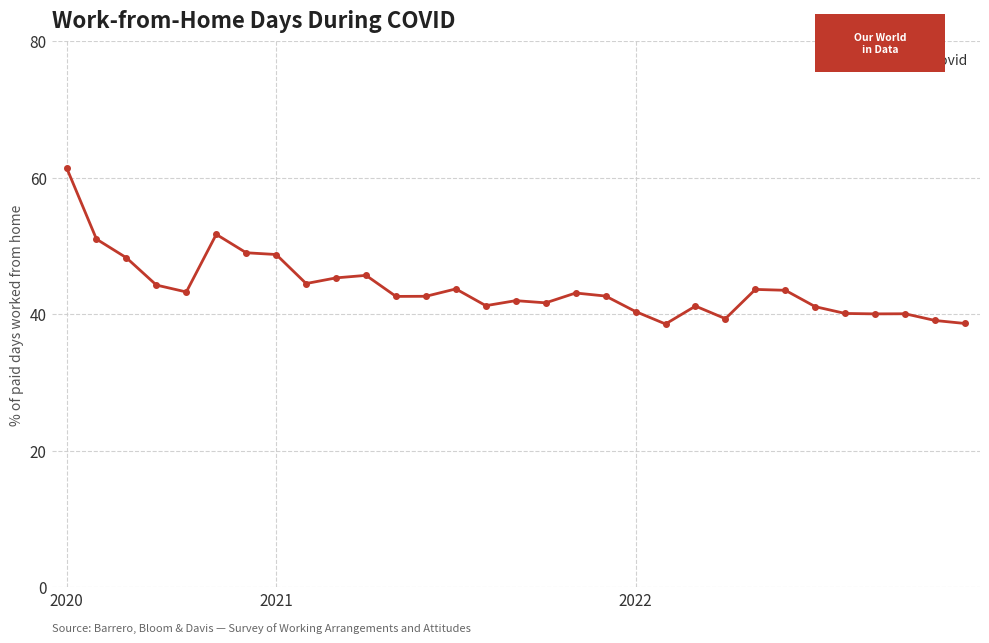

True or false: the data has more than 0 interior local peaks.

True